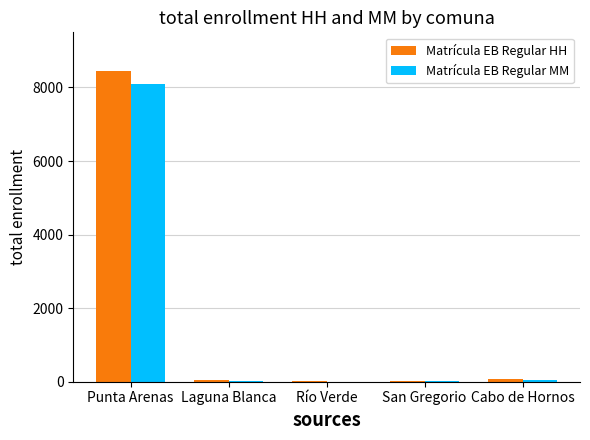

How many groups of bars are there?

5